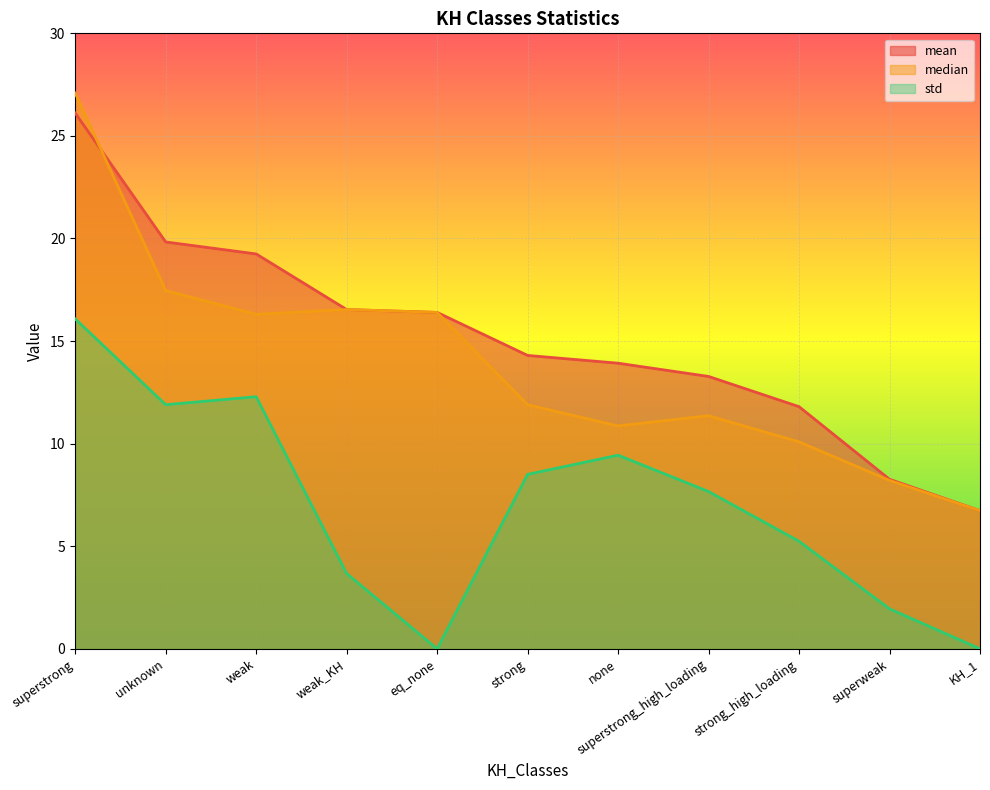

Which series has the largest range (max minus min)?

median